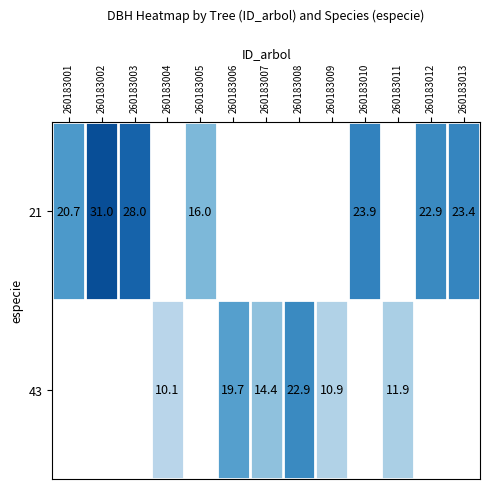

How many positive values does the 21 series have?

7